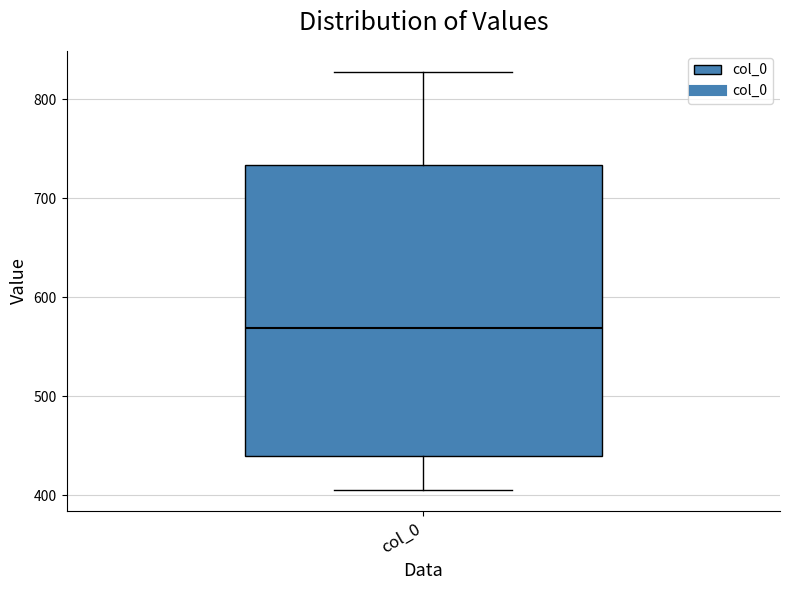

Where is the upper edge of the box for col_0 on the y-axis? The values are not printed on the chart, so give them approximately, as read against the axis.

730